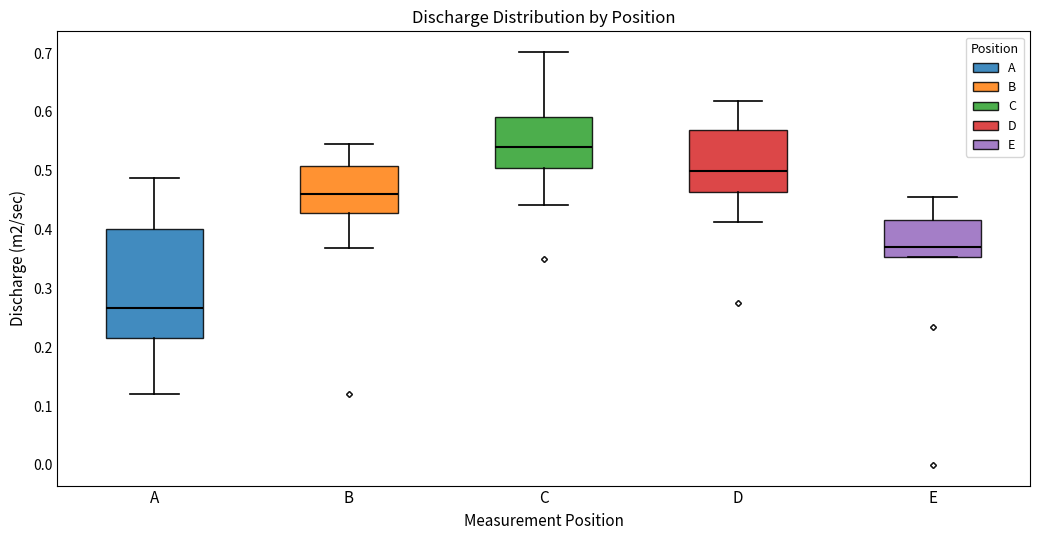

Comparing the boxes themselves (not the whiskers), which one is the tallest?

A